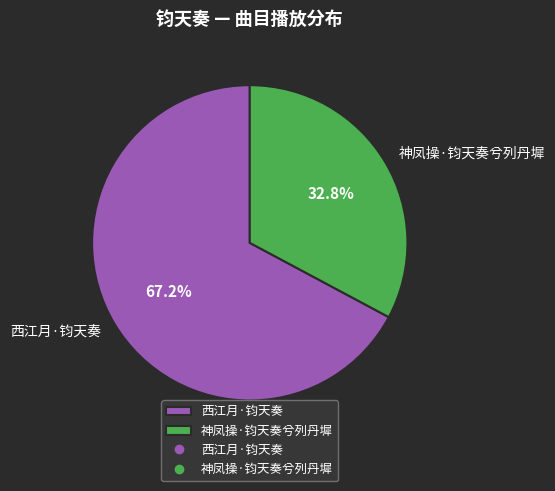

What is the smallest slice in the pie chart?

神凤操·钧天奏兮列丹墀